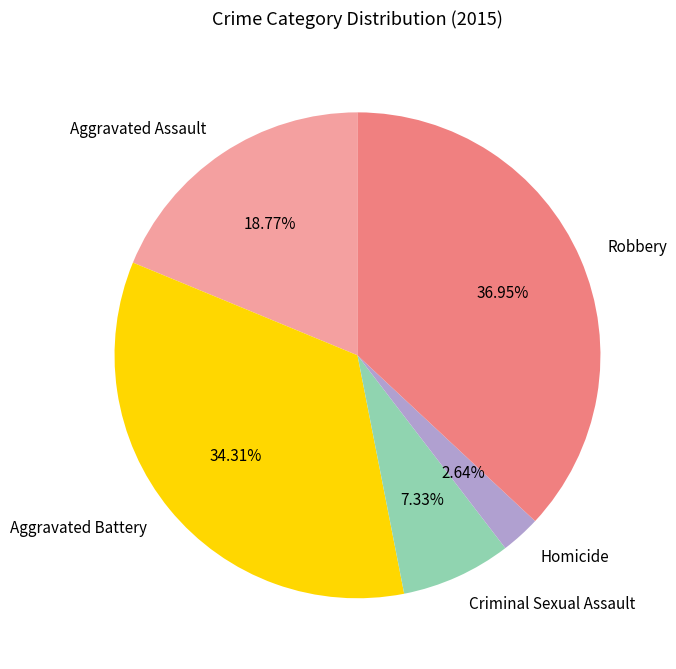

True or false: Criminal Sexual Assault accounts for 17% of the total.

False